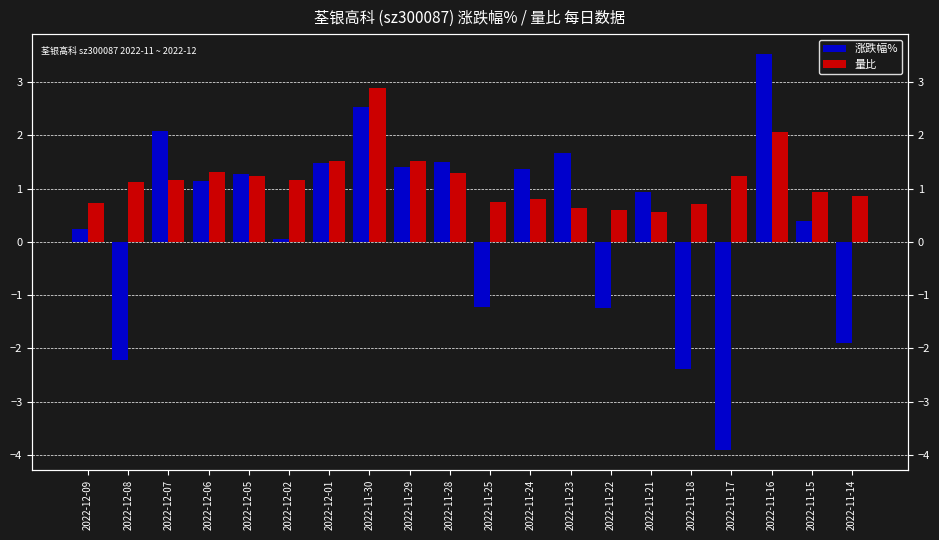

At 2022-11-24, list the series in order from smallest to largest.

量比, 涨跌幅%